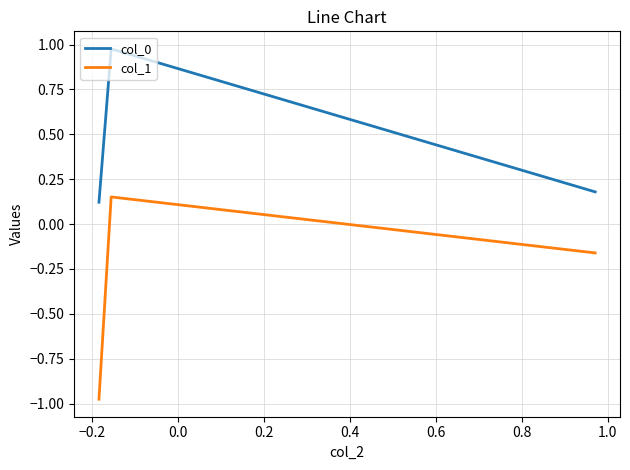

What is the average value of the col_0 series?

0.4